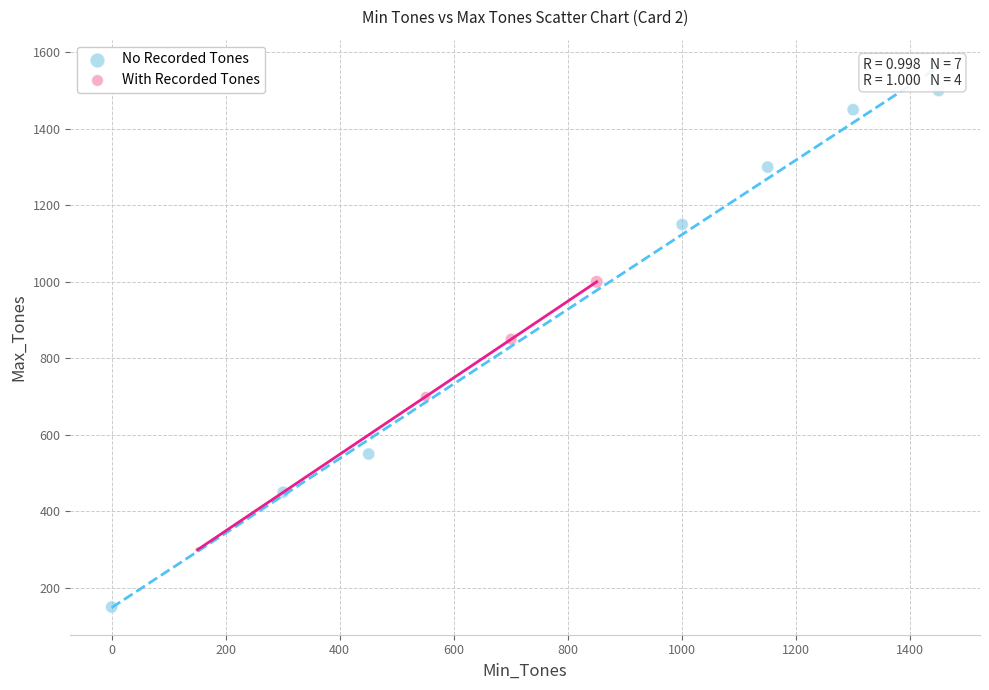

Which series reaches the maximum Y coordinate?

No Recorded Tones